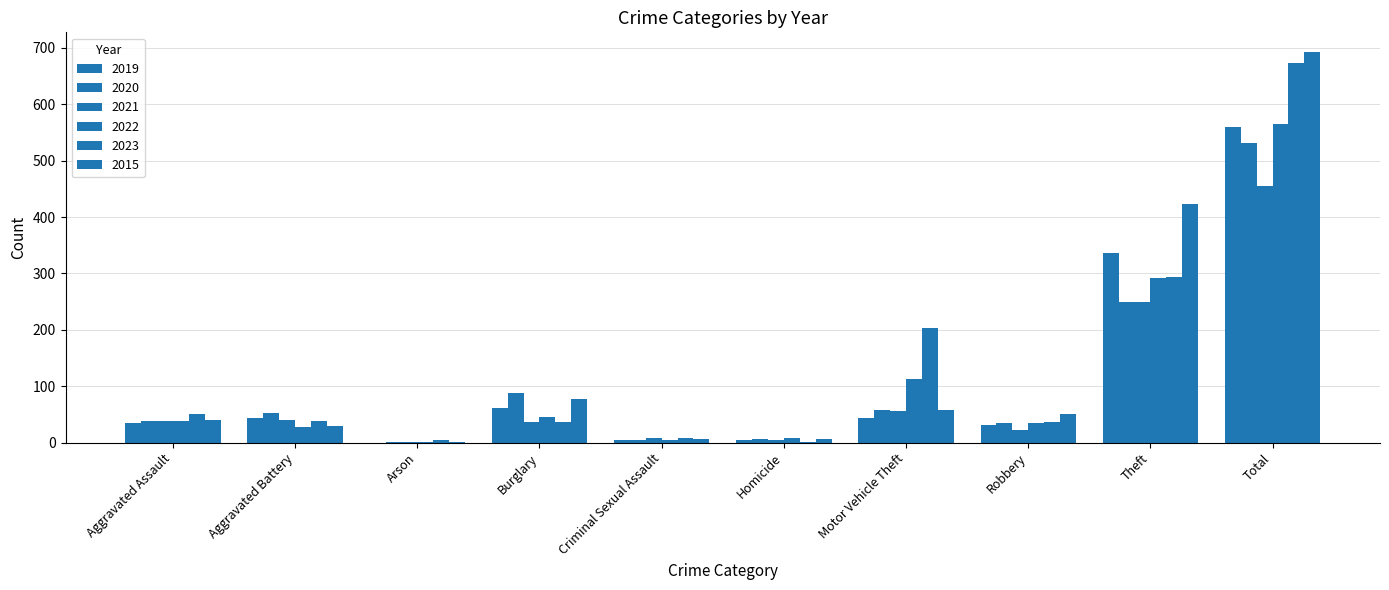

What is the difference between the second highest and second lowest values in the 2020 series?

245